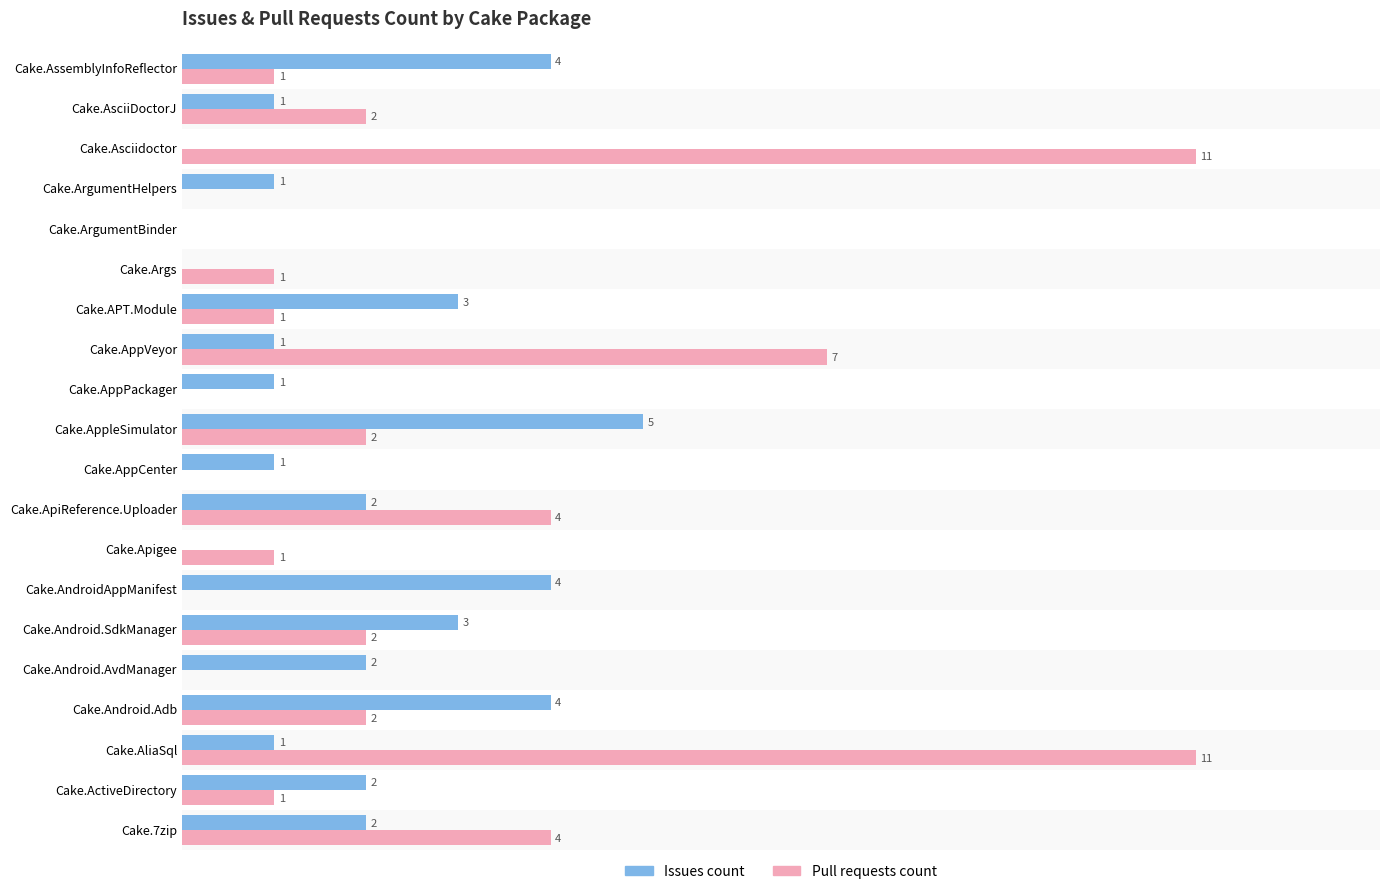

Is the value of Issues count at Cake.ArgumentHelpers greater than the value of Pull requests count at Cake.Android.AvdManager?

Yes